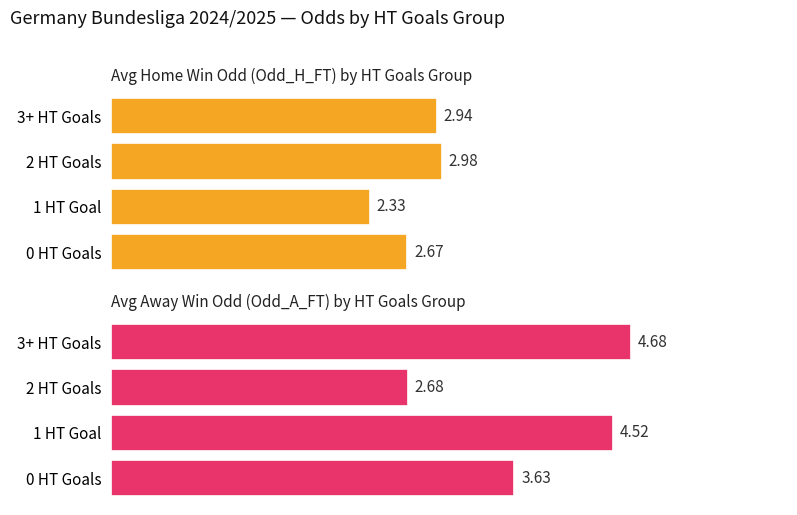

What is the difference between the Avg Away Win Odd (Odd_A_FT) by HT Goals Group values at 1 HT Goal and 3+ HT Goals?

0.2